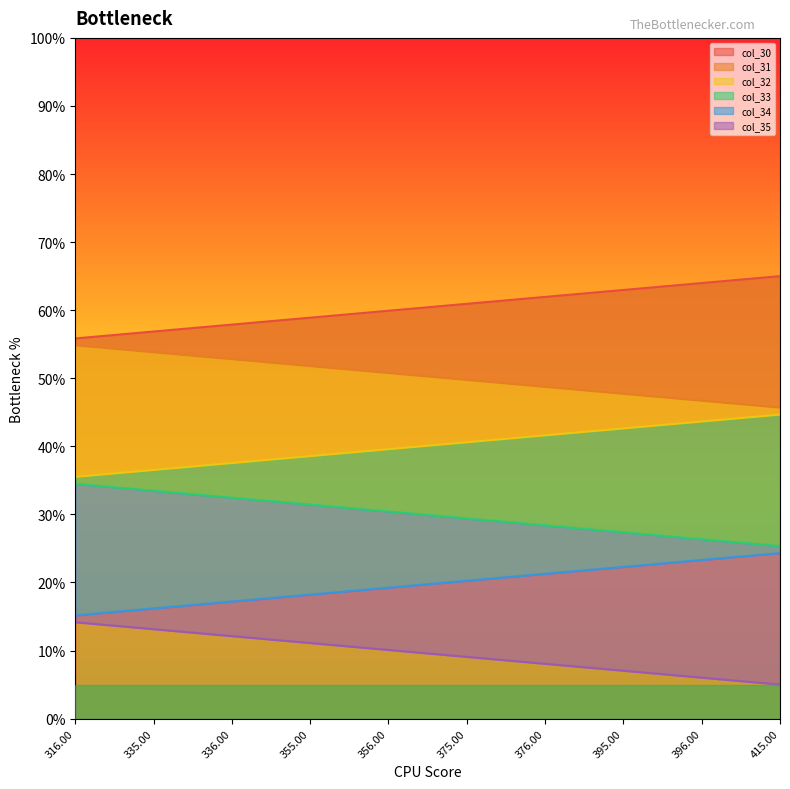

The value of col_30 at 356.00 is 59.9. True or false?

True